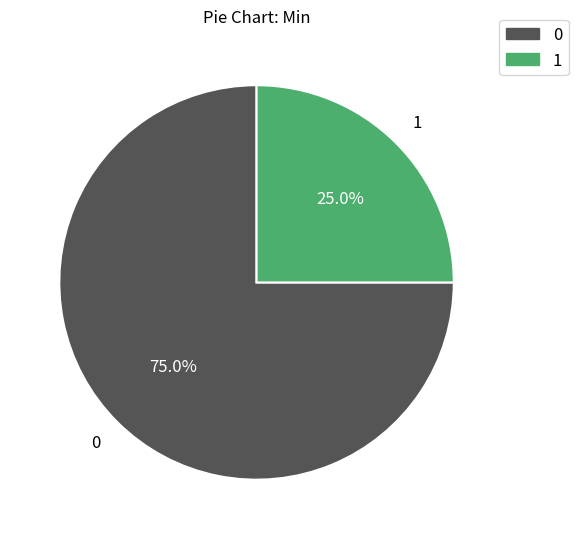

Count the number of slices in the pie.

2